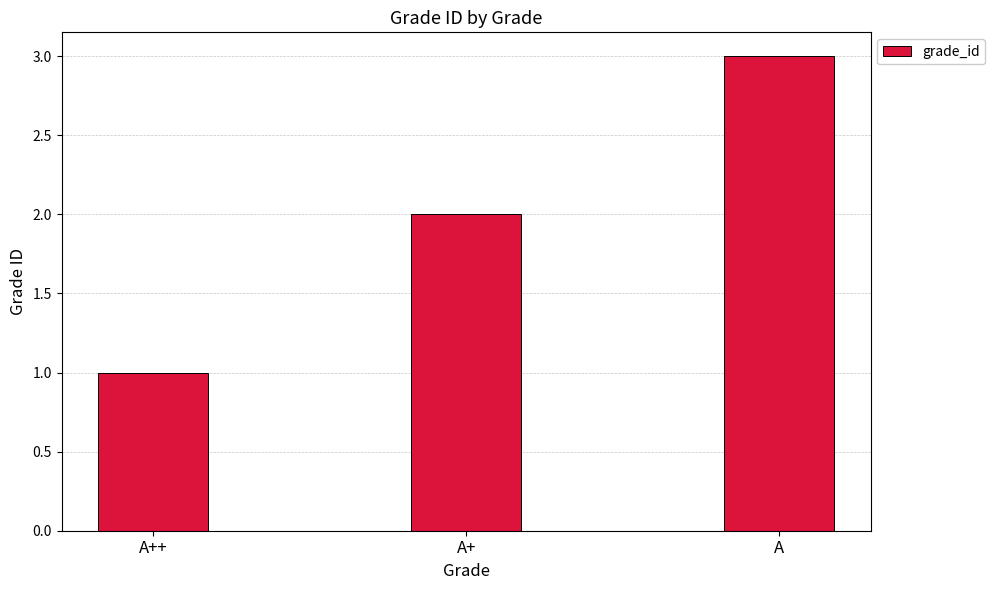

What is the value of the 2nd bar from the left?

2